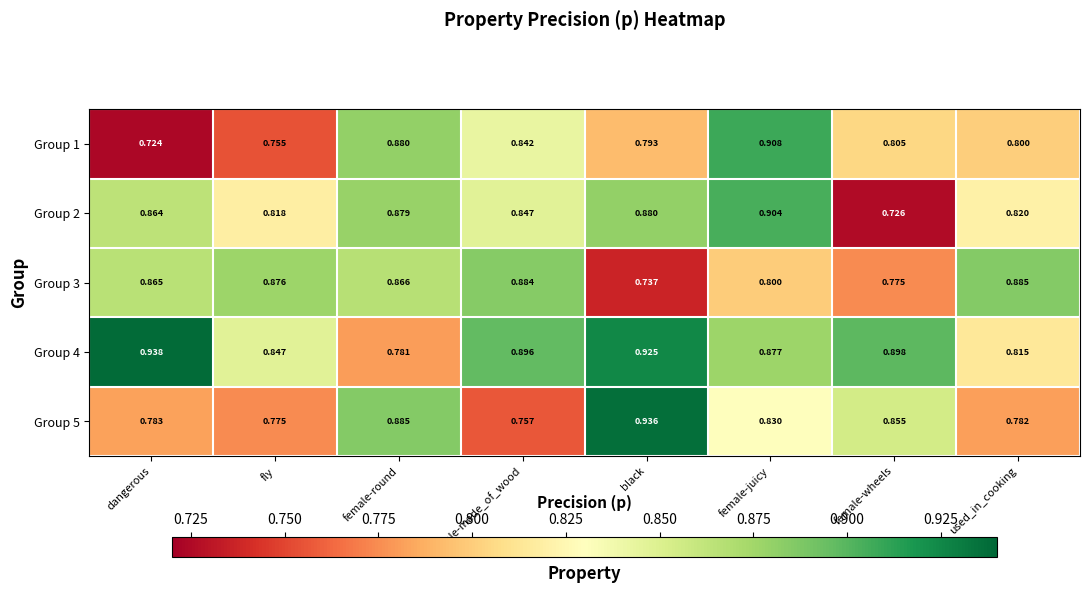

Which series has the widest spread of values?

Group 1